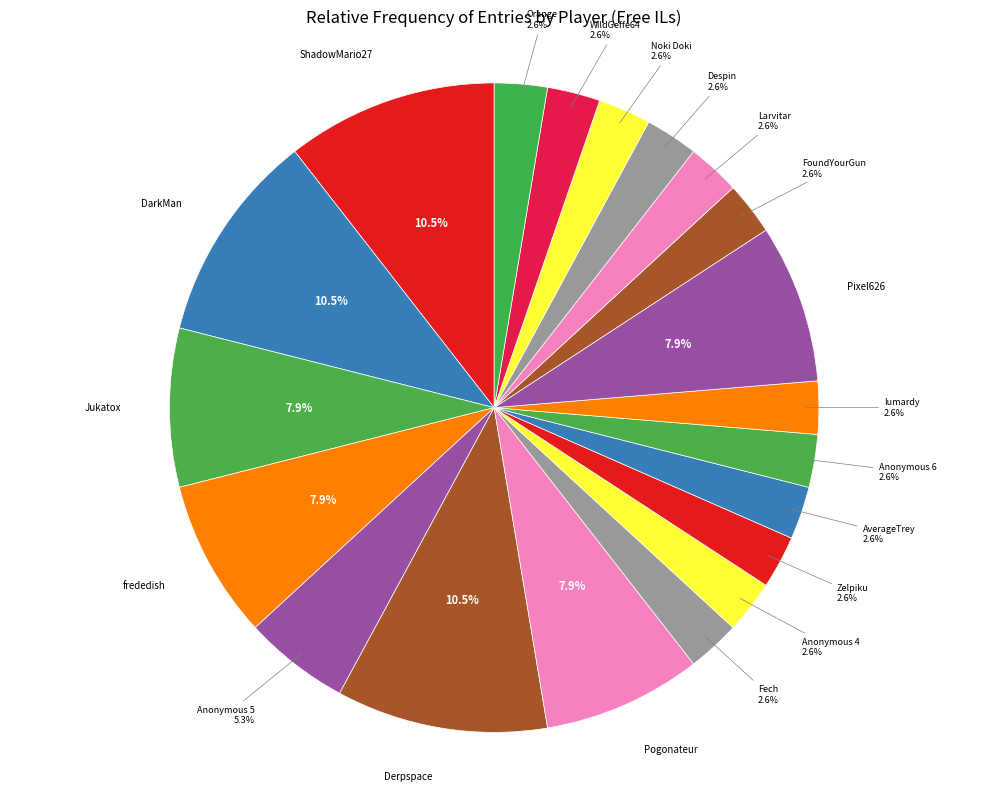

Which category has the biggest portion of the pie?

ShadowMario27